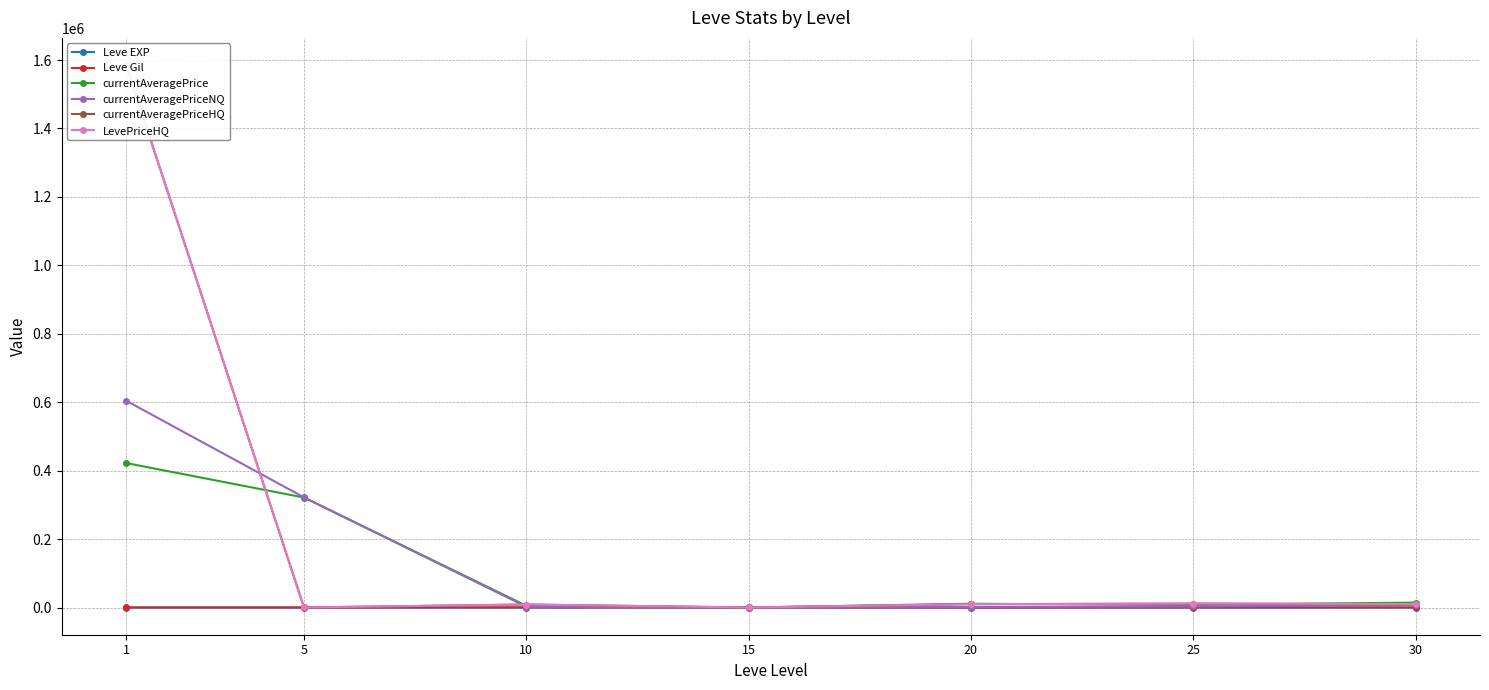

Between 5 and 10, which series saw the biggest shift?

currentAveragePriceNQ